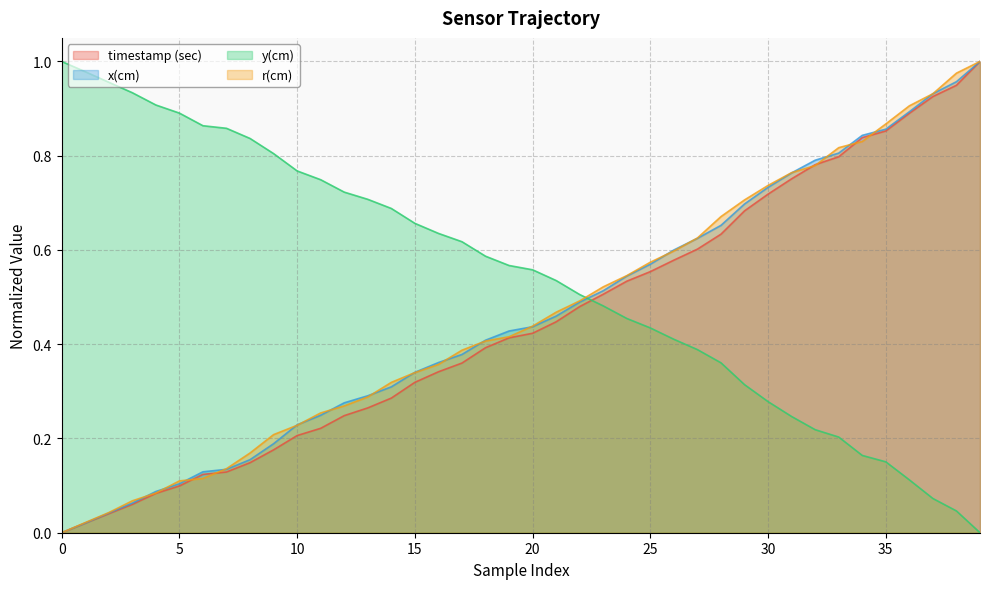

True or false: y(cm) and x(cm) intersect in this chart.

True